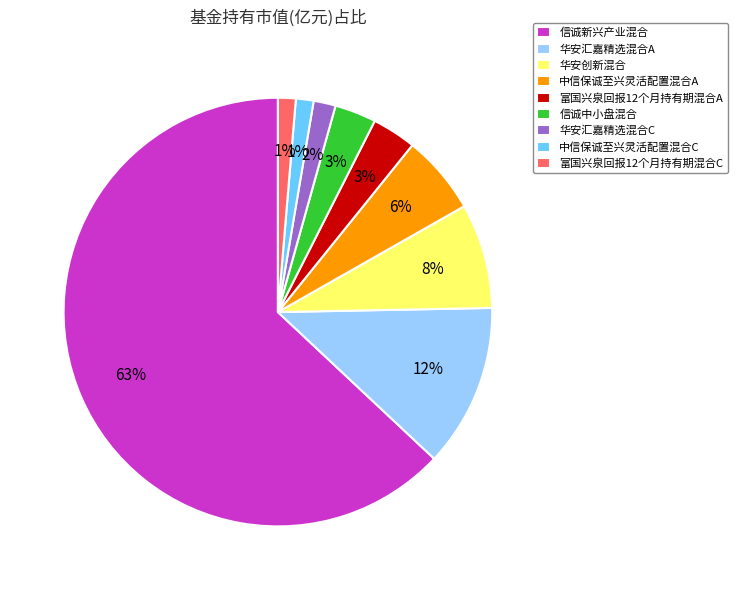

Is it true that 华安汇嘉精选混合A is 12% of the pie?

True